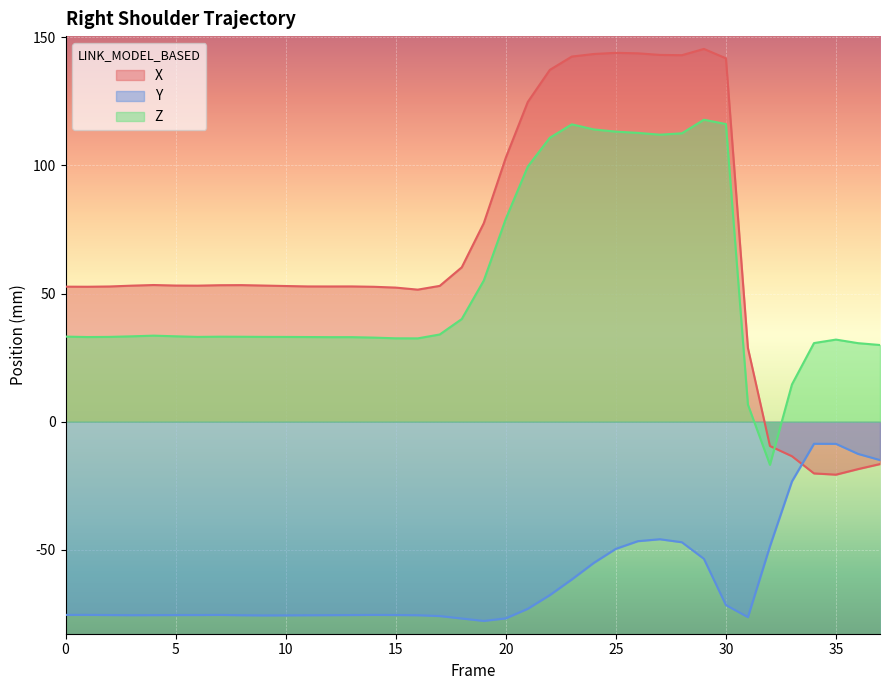

What is the value of the Z point at the 37th from the left?

30.6